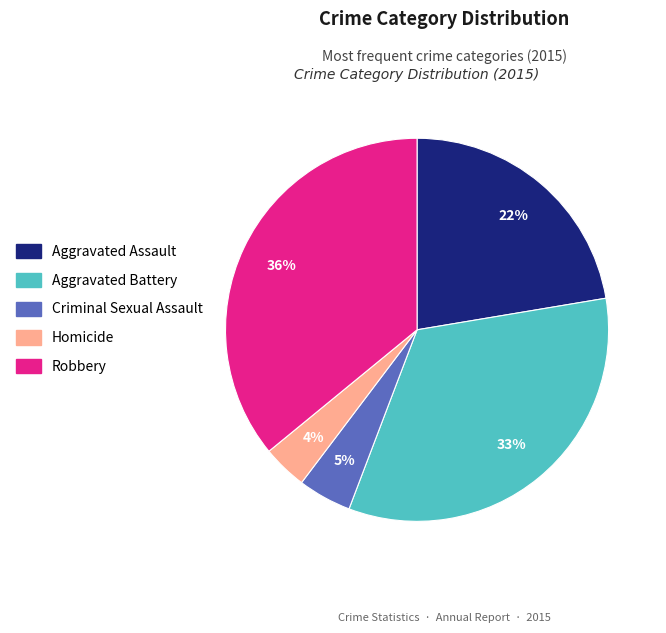

Is there any slice that represents more than half of the pie?

No